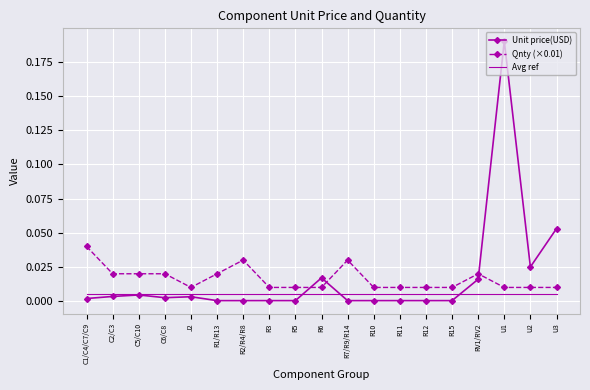

What position from the left is R12?

14